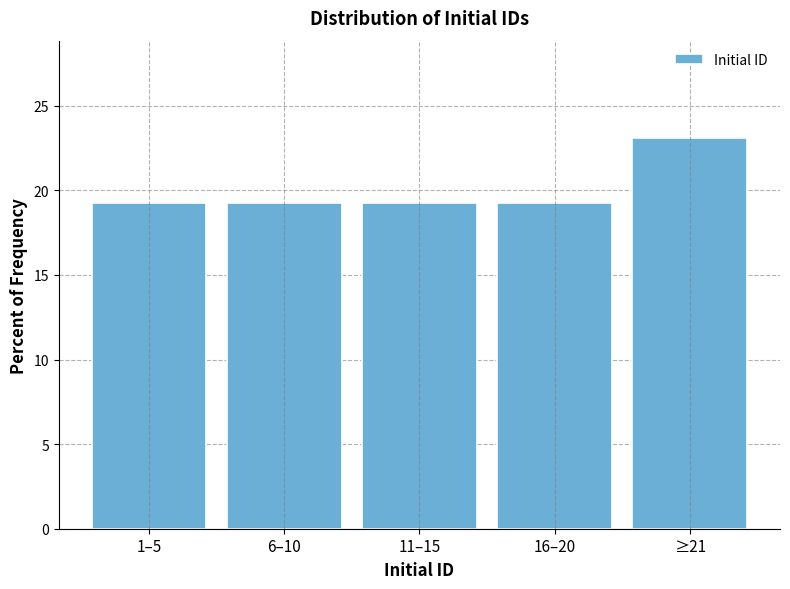

Reading left to right, what are all the values shown in this chart?

1–5=19.2	6–10=19.2	11–15=19.2	16–20=19.2	≥21=23.1